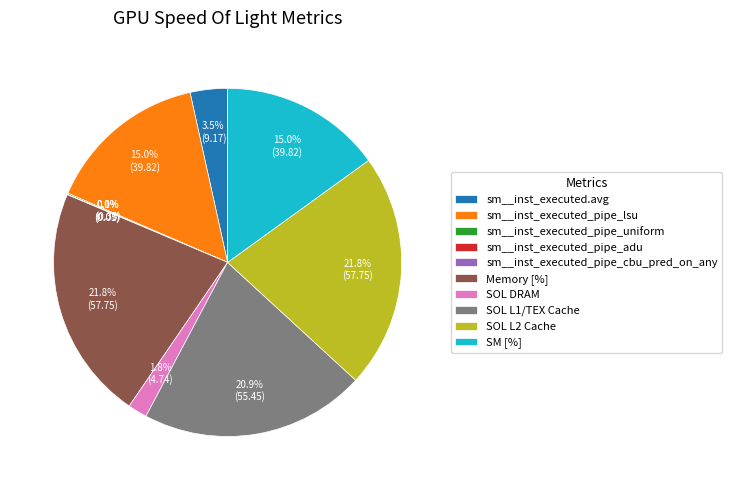

Is there a majority slice in this chart?

No